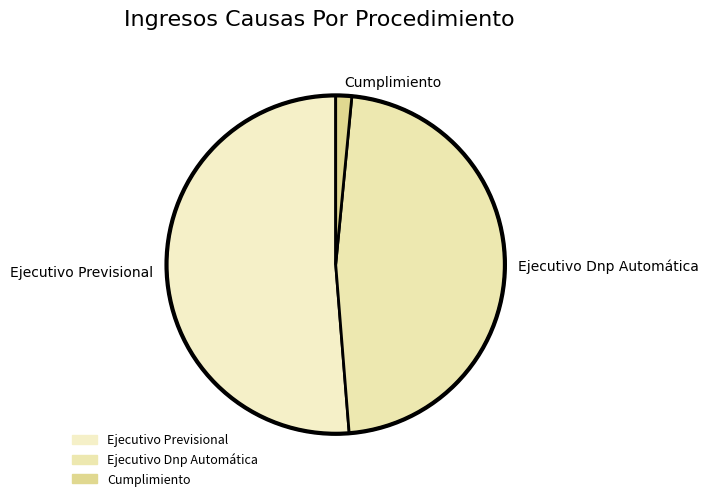

Which category has the biggest portion of the pie?

Ejecutivo Previsional